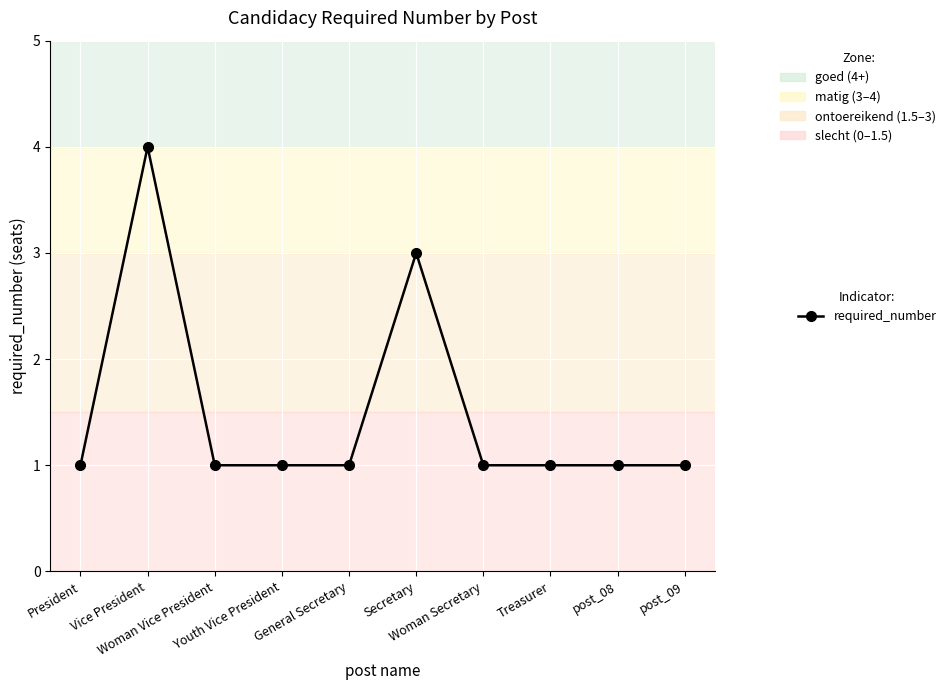

What is the sum of all values?

15